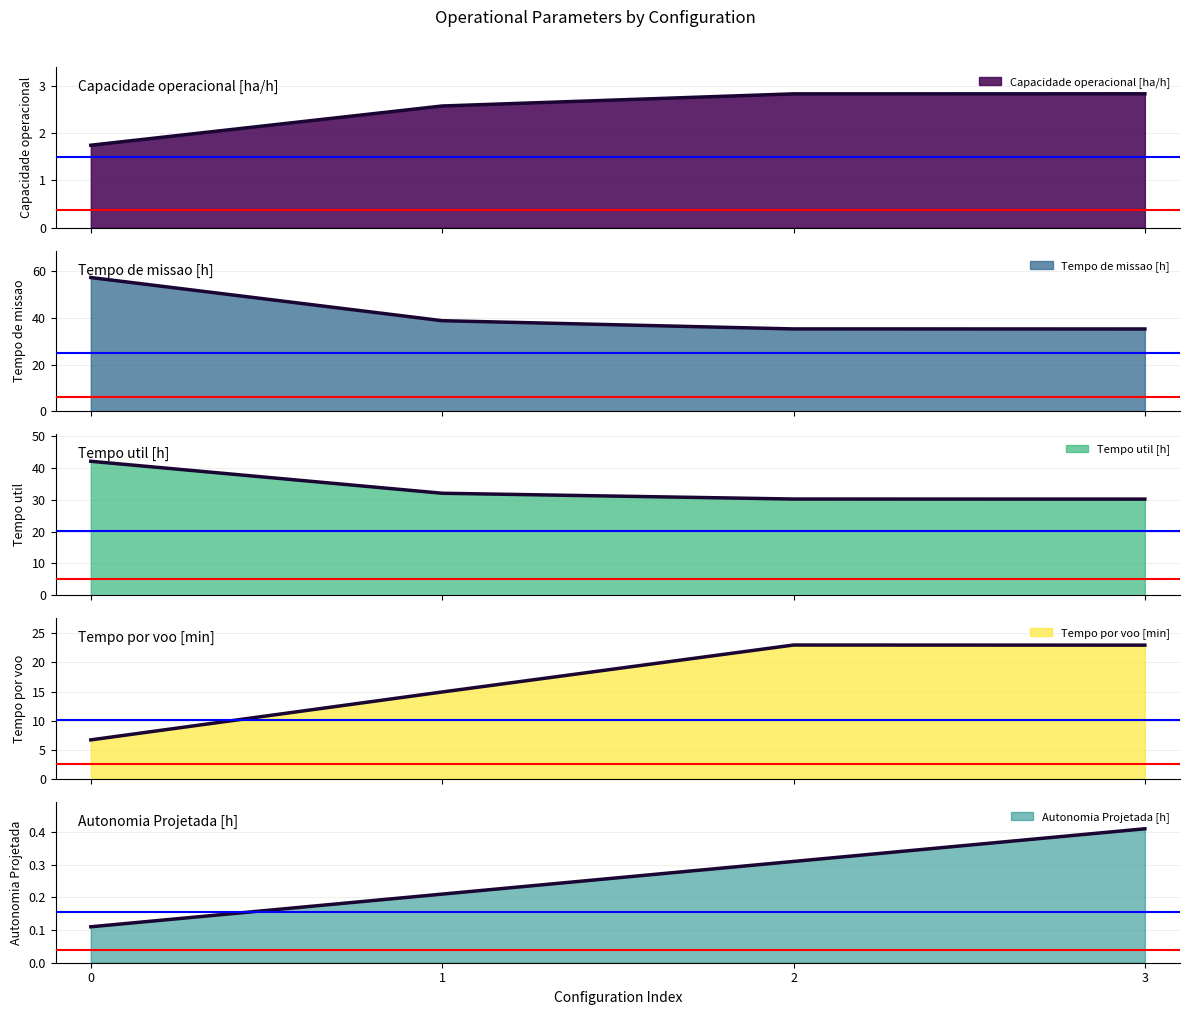

List the labels in order of Tempo de missao [h] value, largest first.

0, 1, 2, 3